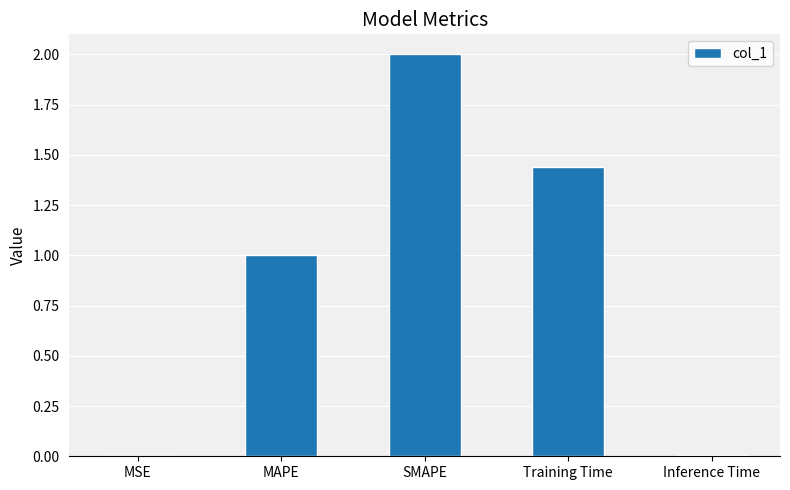

Which category has the highest value across all series?

SMAPE